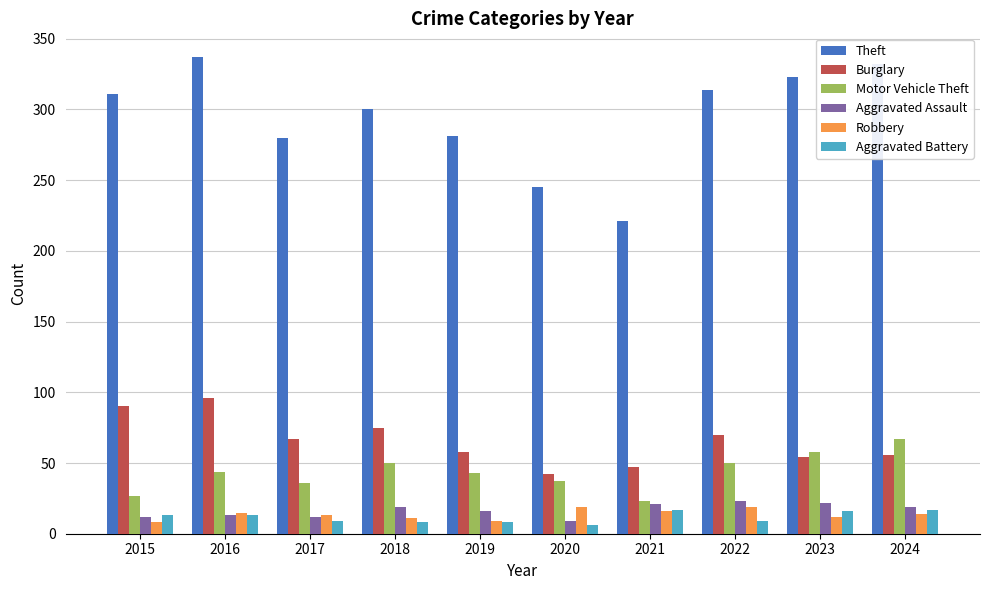

What is the minimum value for Aggravated Assault?

9